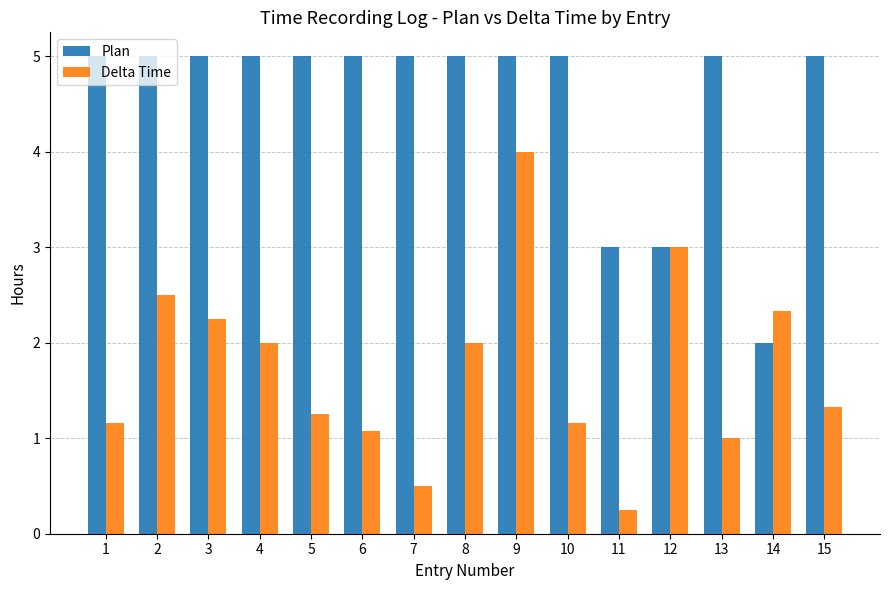

The value of Plan at 12 is 3.0. True or false?

True